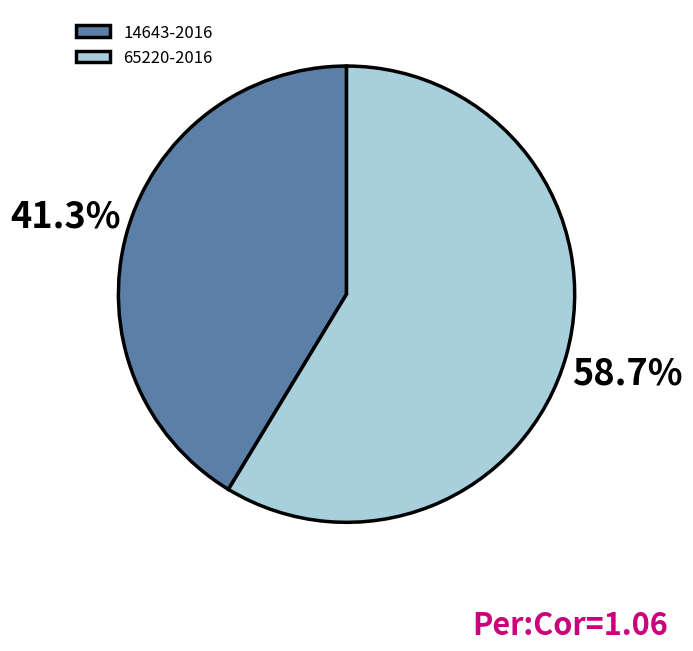

To the nearest percent, what is the difference between the largest and smallest slice percentages?

17%